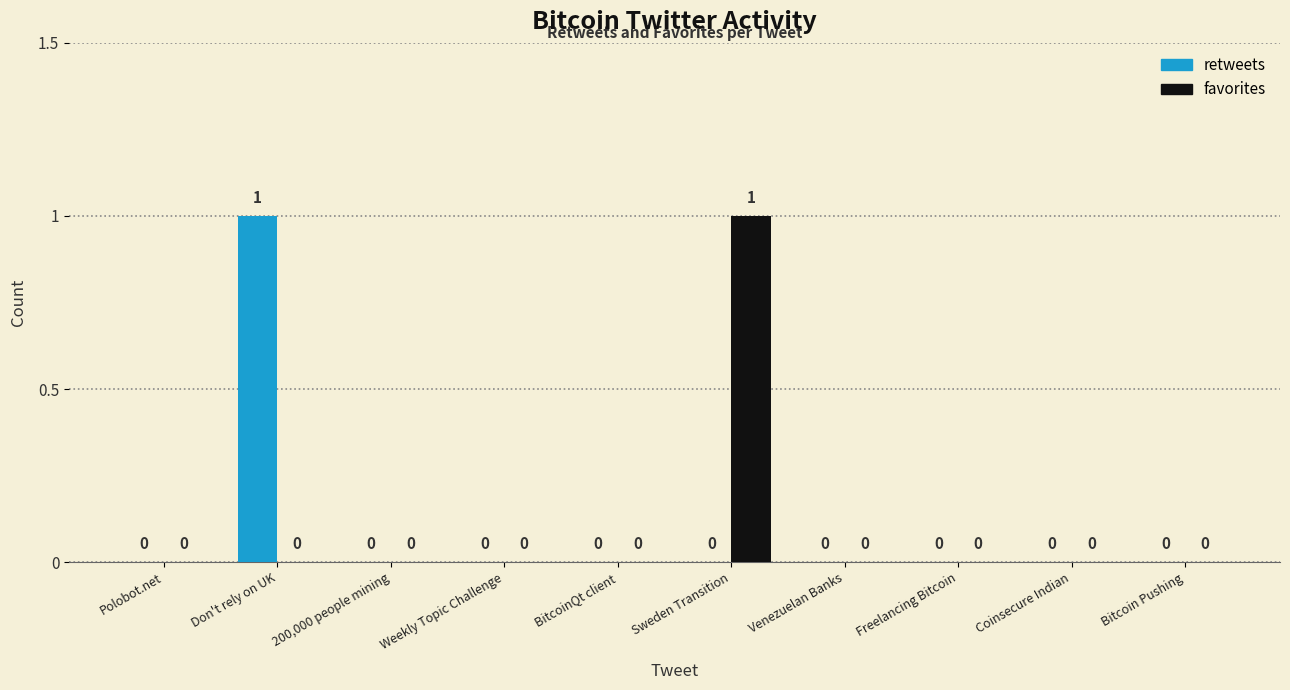

Between Sweden Transition and Venezuelan Banks, which series saw the biggest shift?

favorites